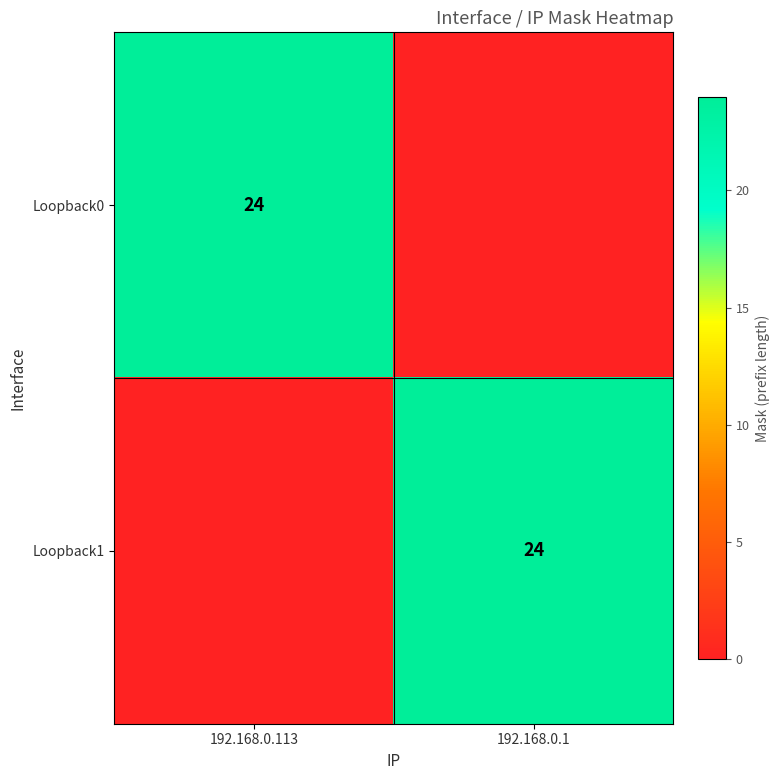

True or false: Loopback1 has a value of 24 at 192.168.0.1.

True